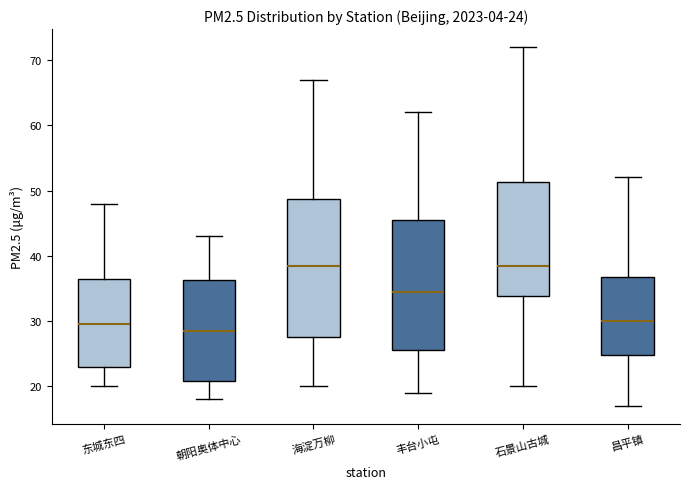

Which box has the lowest median line?

朝阳奥体中心